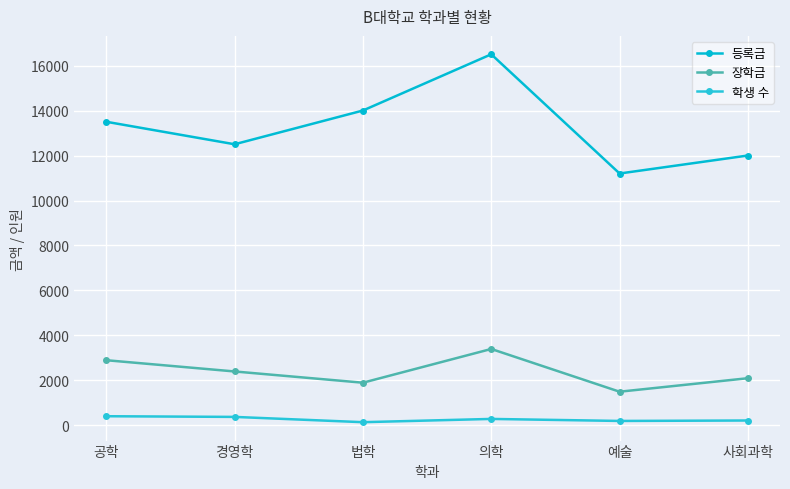

How many data points does each series have?

6